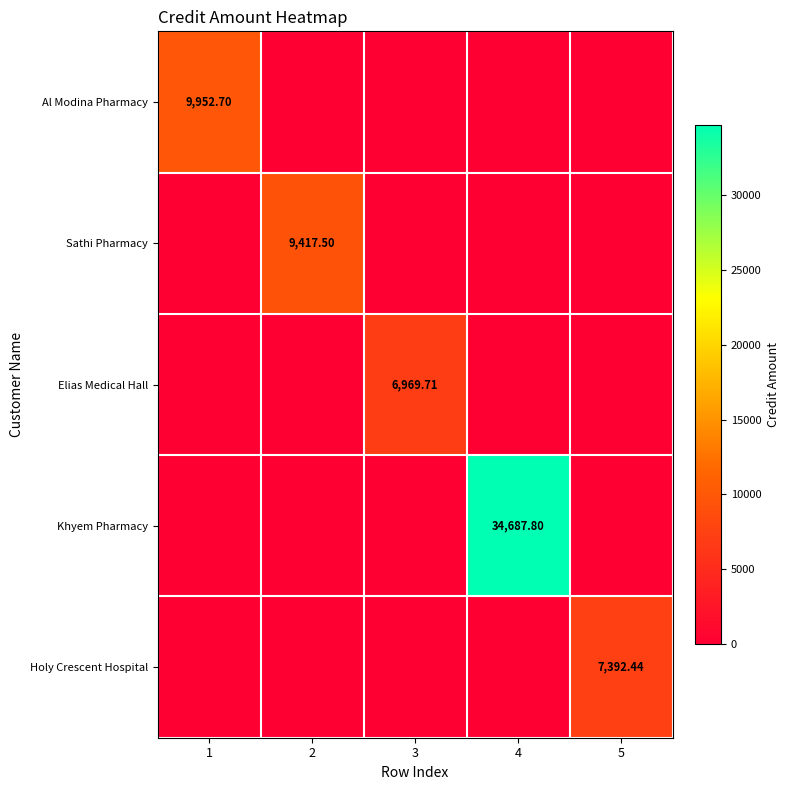

Is the value of Al Modina Pharmacy at 1 greater than the value of Khyem Pharmacy at 4?

No